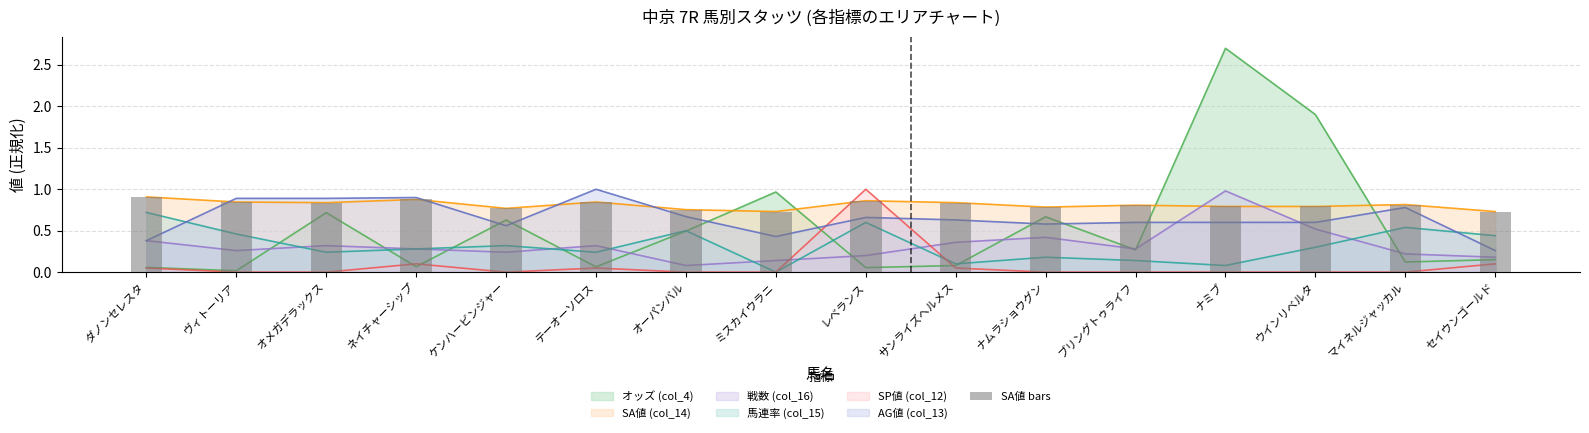

Are the bars horizontal?

No